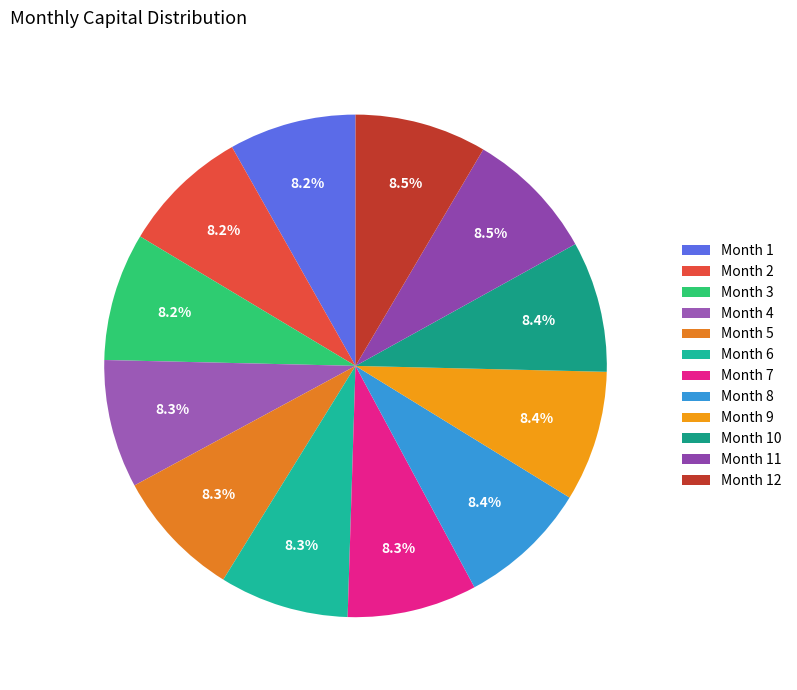

Which has a higher value, Month 4 or Month 8?

Month 8